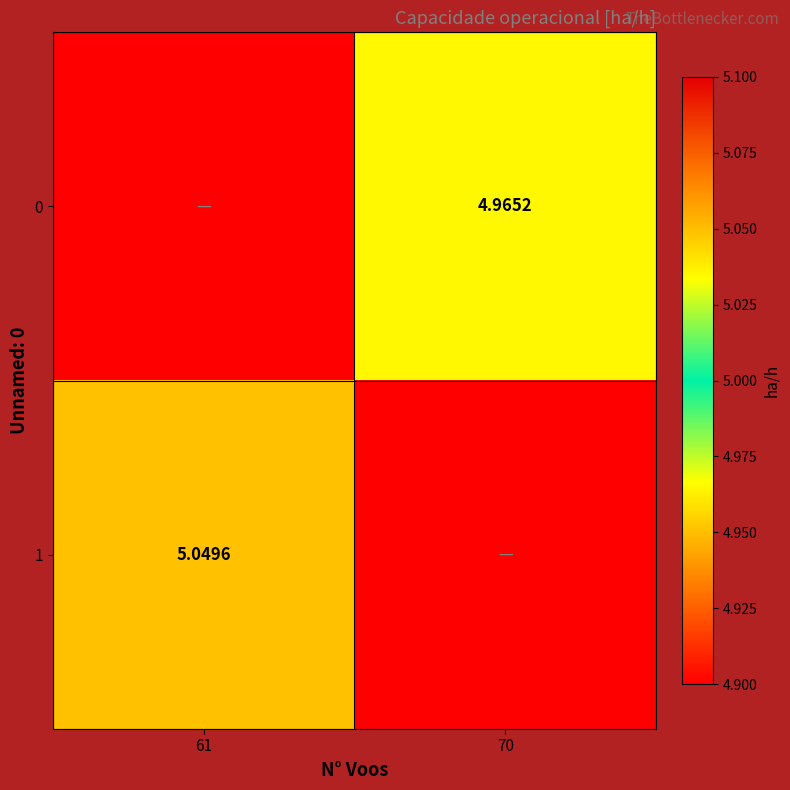

True or false: 0 has a value of 1.8 at 70.

False